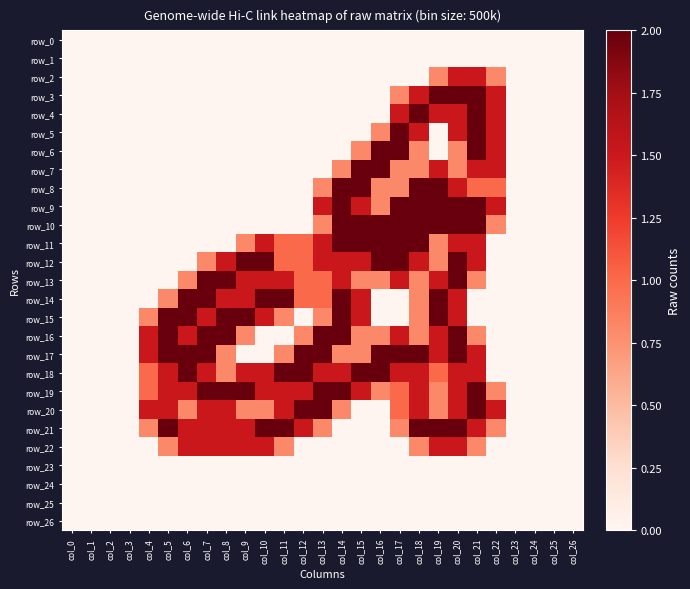

What is the sum of all row_4 values?

10.0